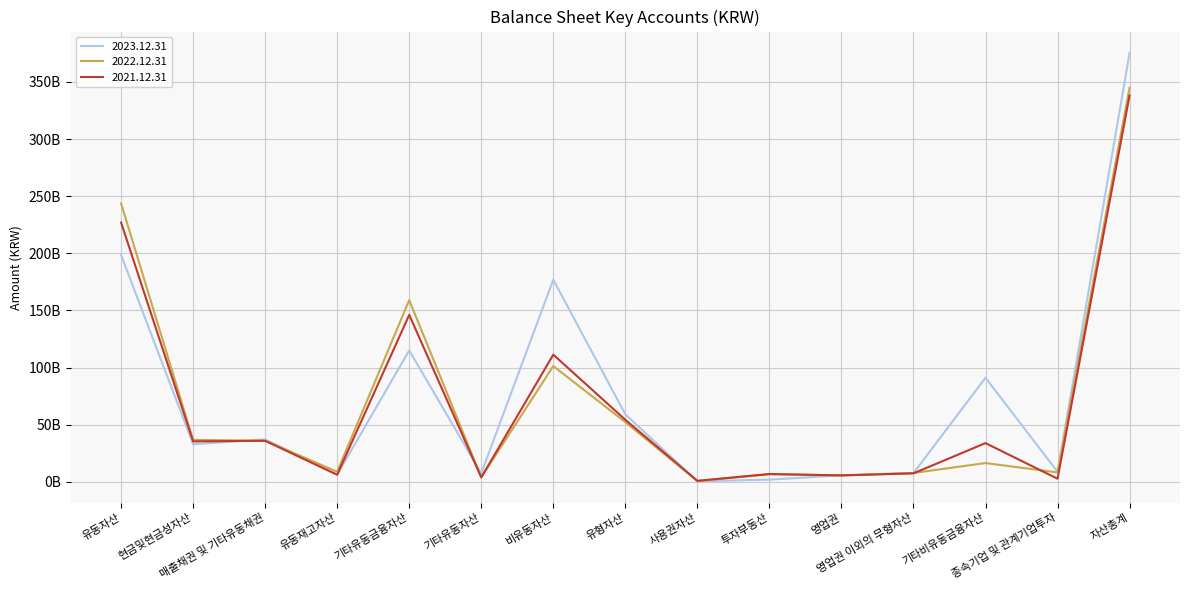

What is the label of the 11th point from the right?

기타유동금융자산